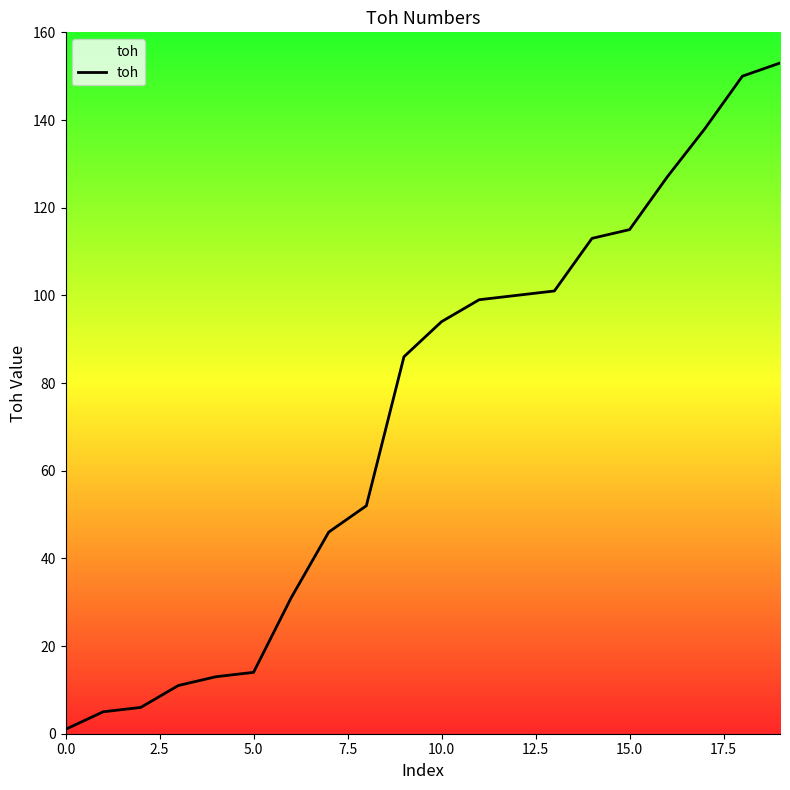

What is the difference between the maximum and minimum values?

152